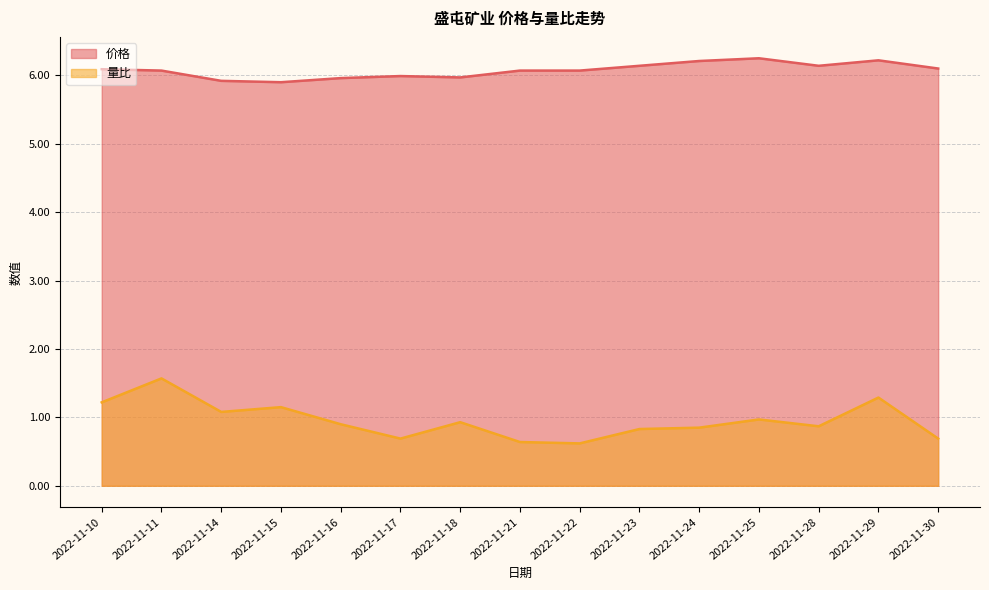

At which category is the sum across all series the highest?

2022-11-11